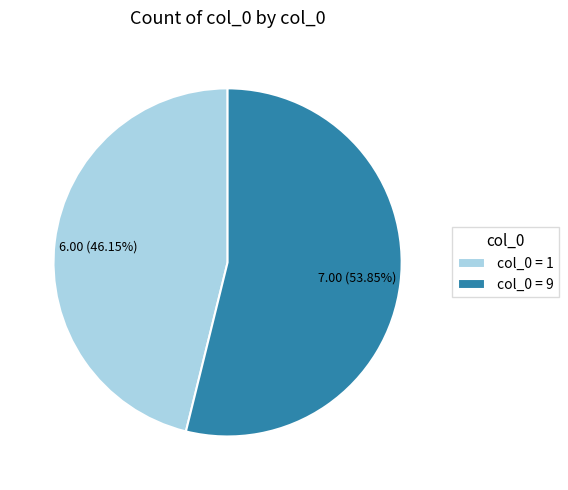

Is there any slice that represents more than half of the pie?

Yes